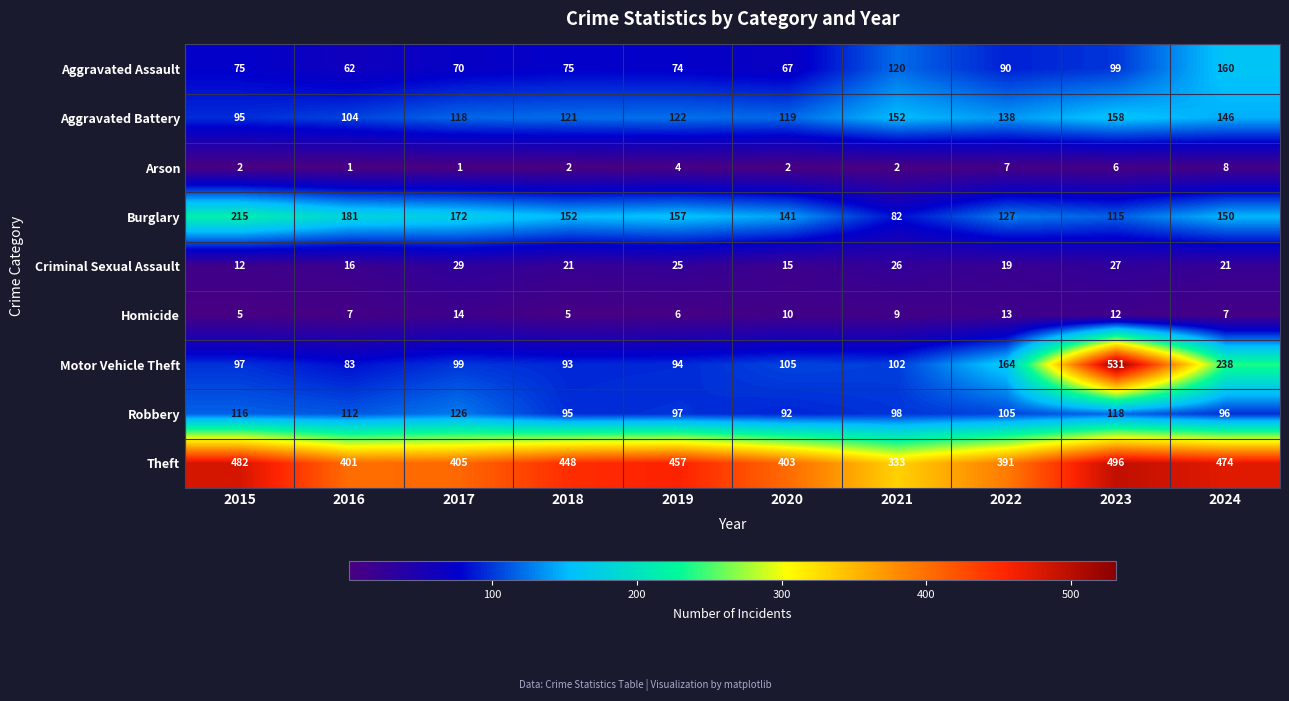

Which series has the largest total across all categories?

Theft